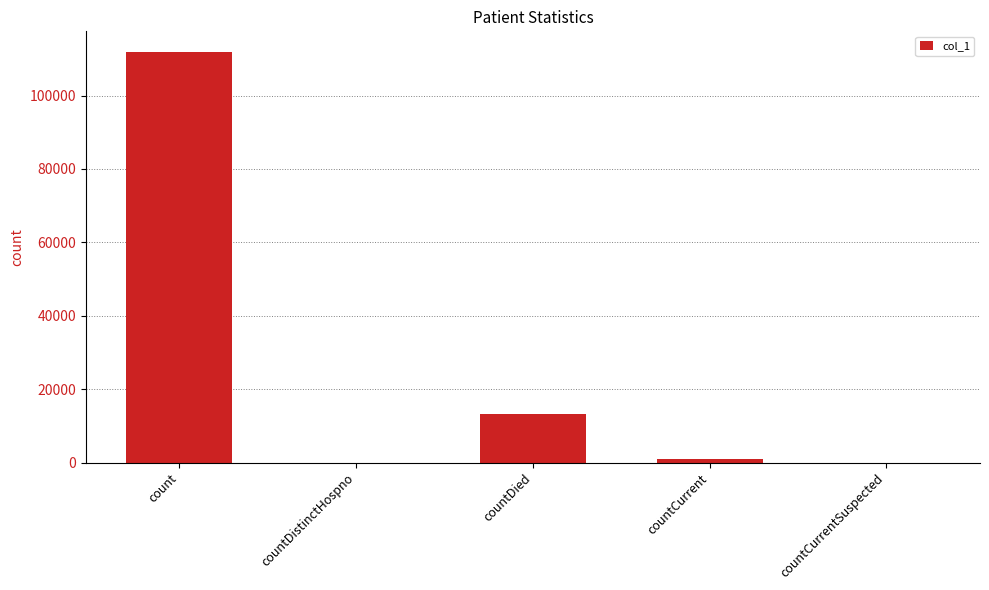

Approximately how many times larger is the value at count compared to countDied?

8.5